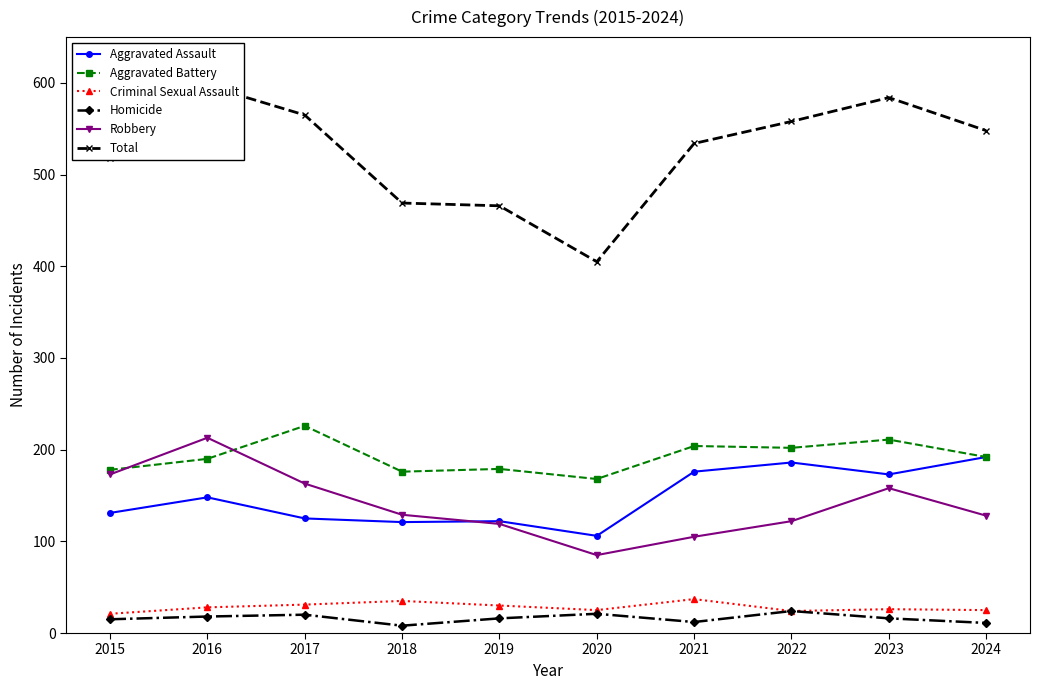

What are all the series names shown in the legend?

Aggravated Assault, Aggravated Battery, Criminal Sexual Assault, Homicide, Robbery, Total